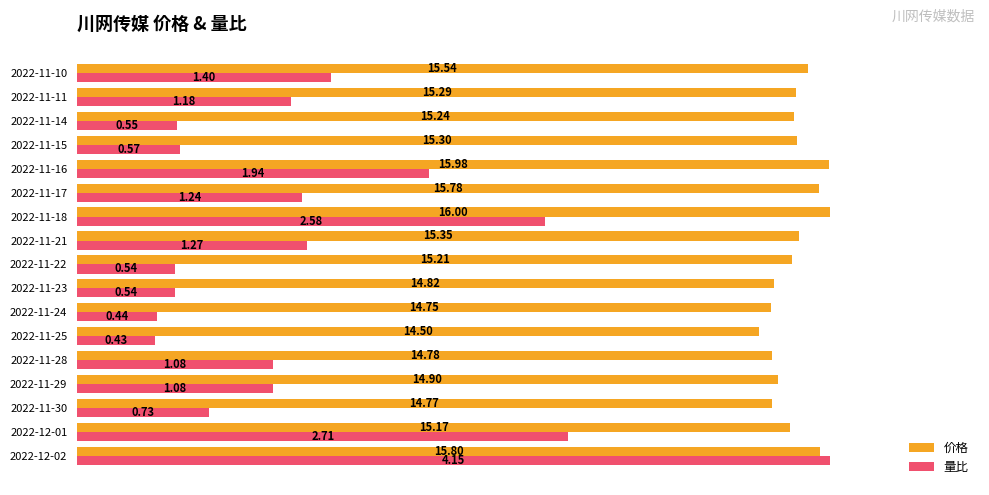

What are all the series names shown in the legend?

价格, 量比